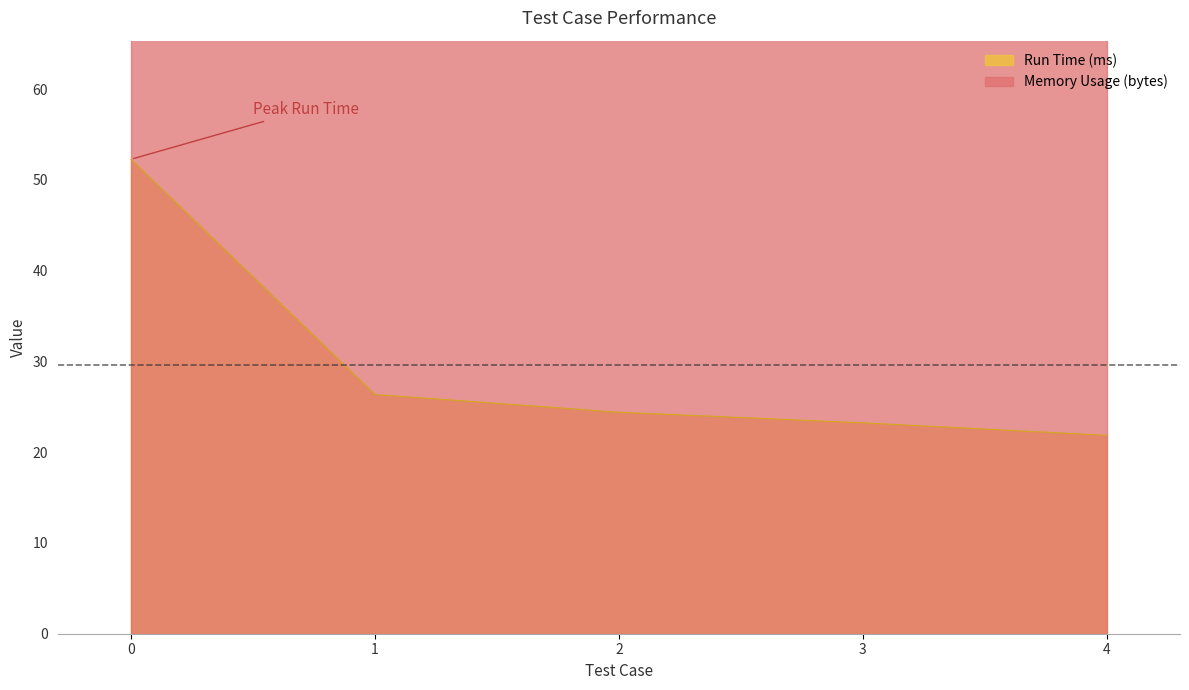

The value at 3 is 23.2. True or false?

True